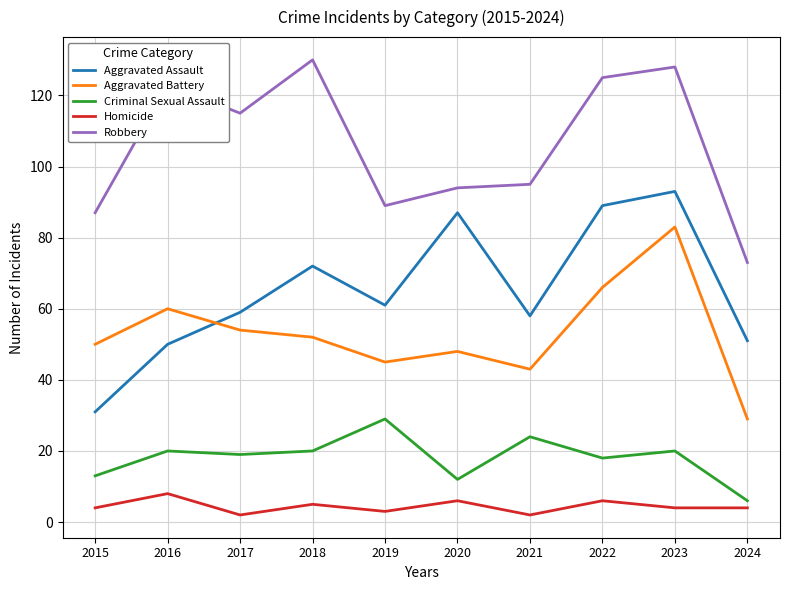

True or false: Homicide and Aggravated Assault intersect in this chart.

False